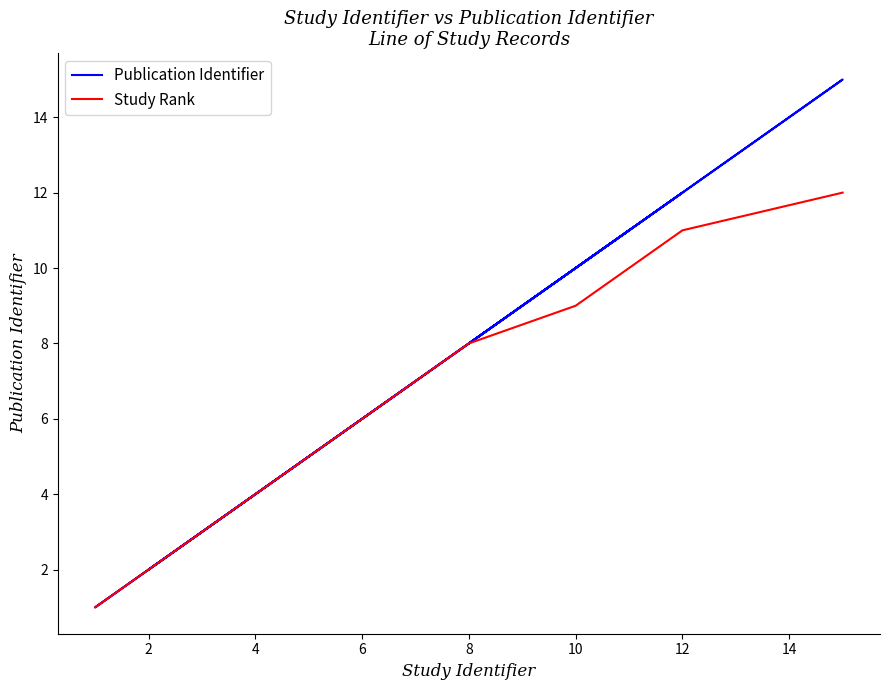

What is the smallest value displayed?

1